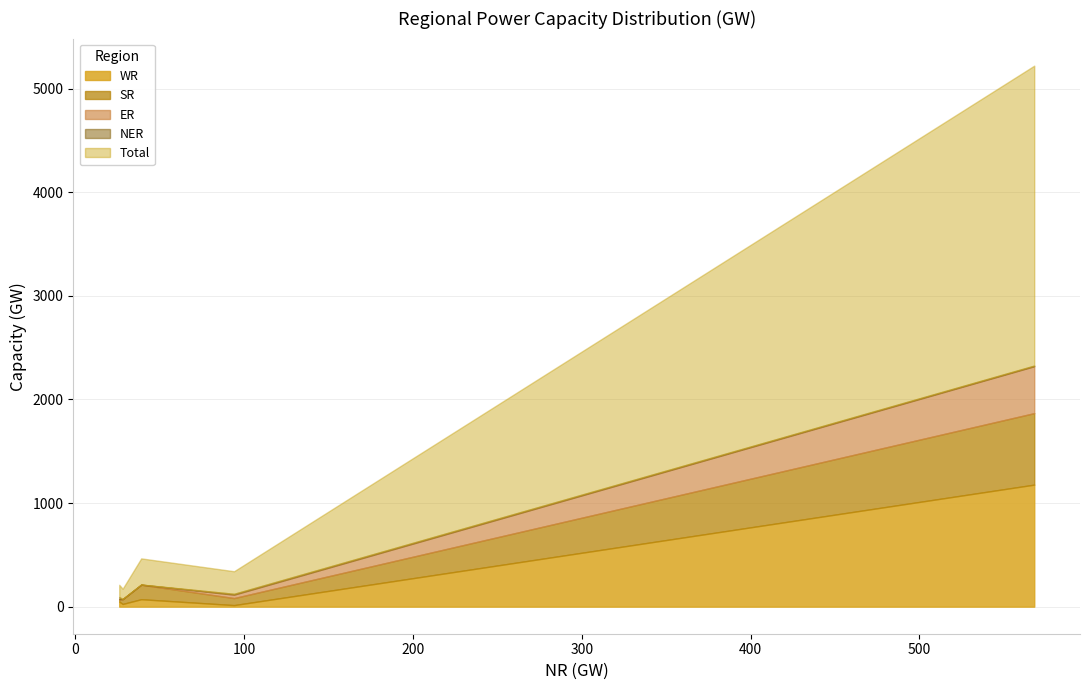

What is the maximum value for WR?

1178